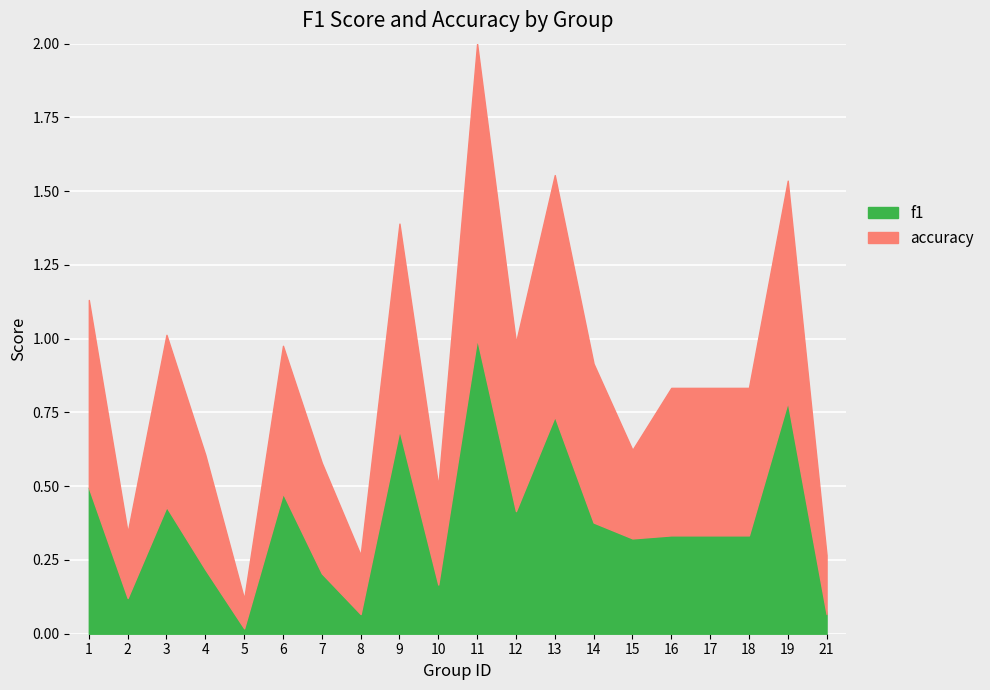

The value of f1 at 17 is 0.2. True or false?

False